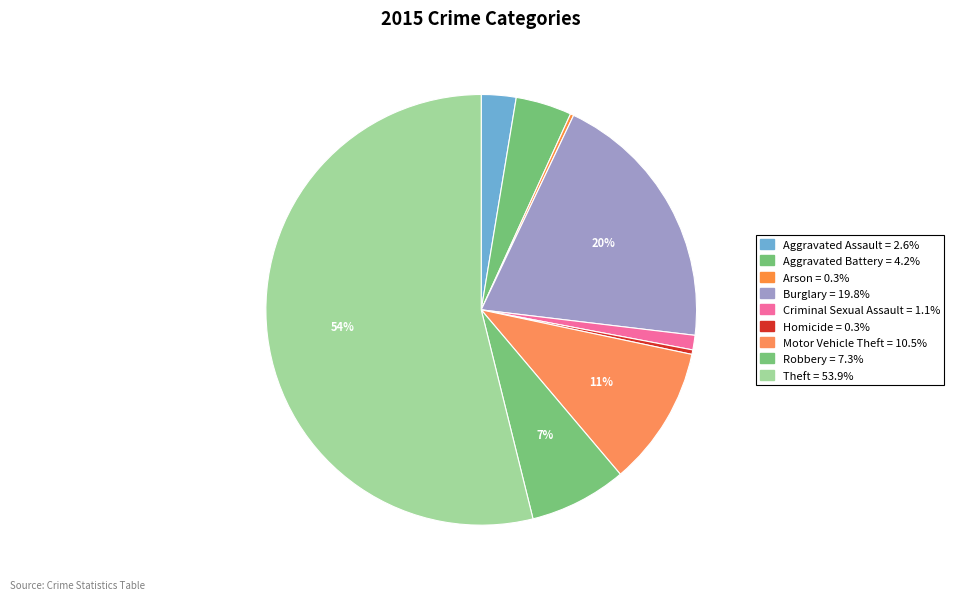

What is the ratio of the value at Aggravated Battery to the value at Arson?

16.7